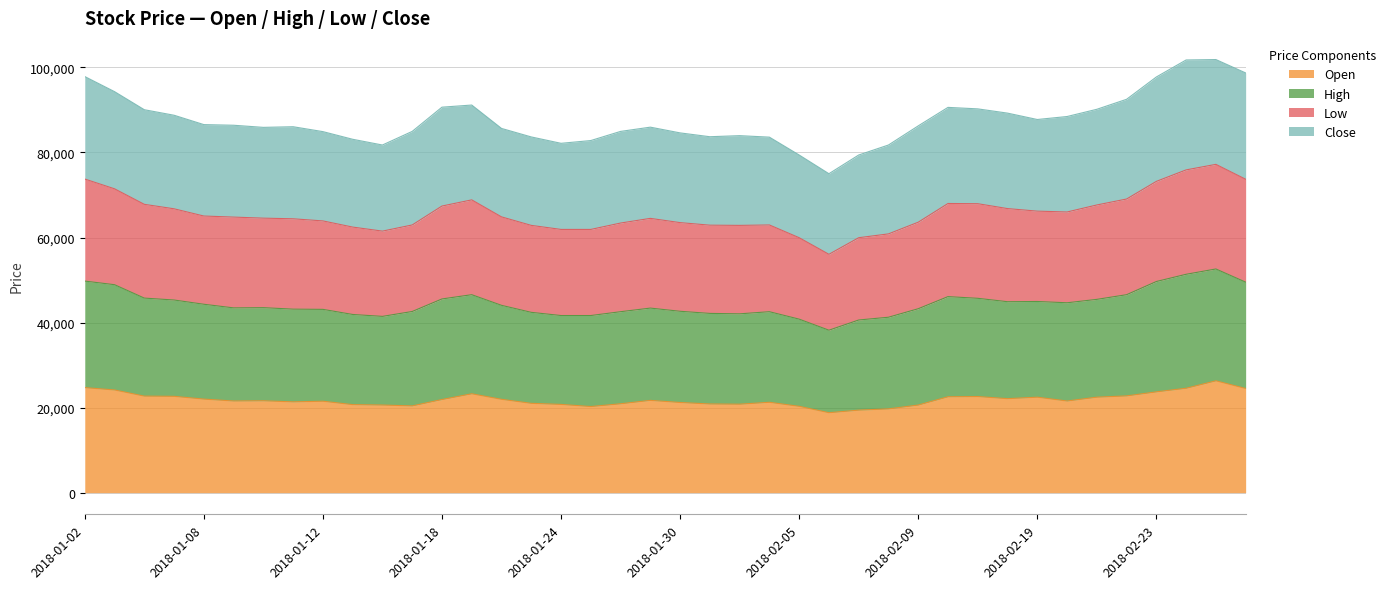

Does the chart display data point markers on the line(s)?

No